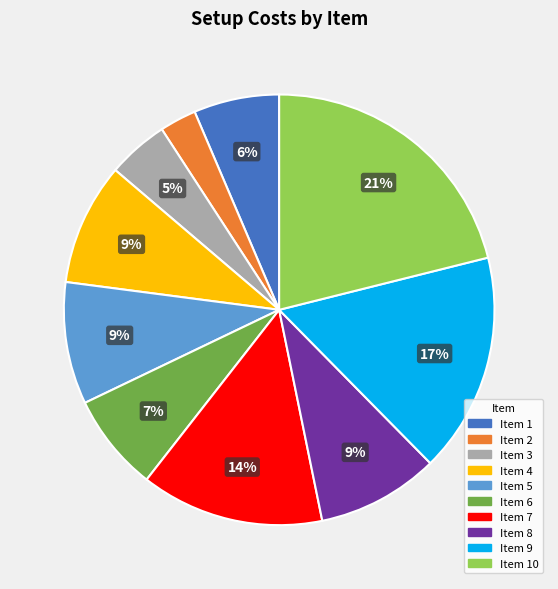

Is it true that Item 3 is 5% of the pie?

True